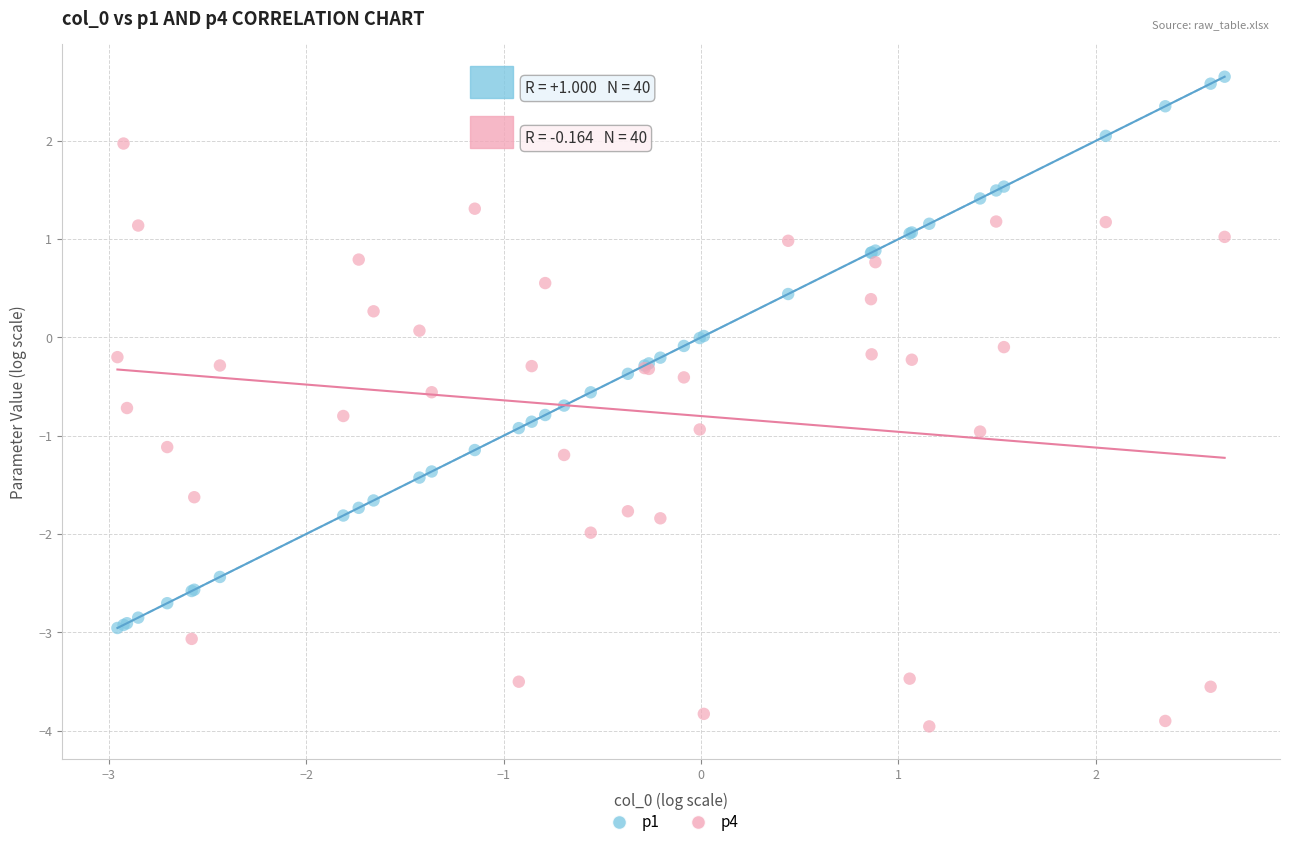

What are all the series names shown in the legend?

p1, p4